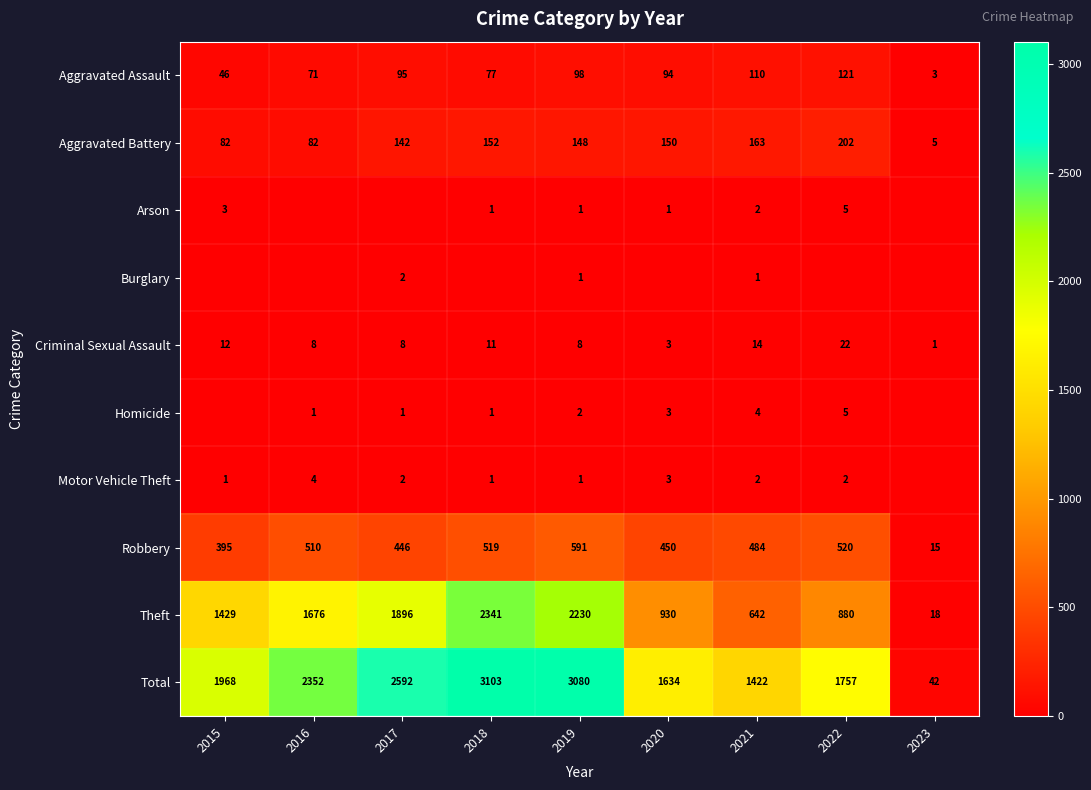

Is the value of Motor Vehicle Theft at 2016 greater than the value of Theft at 2019?

No